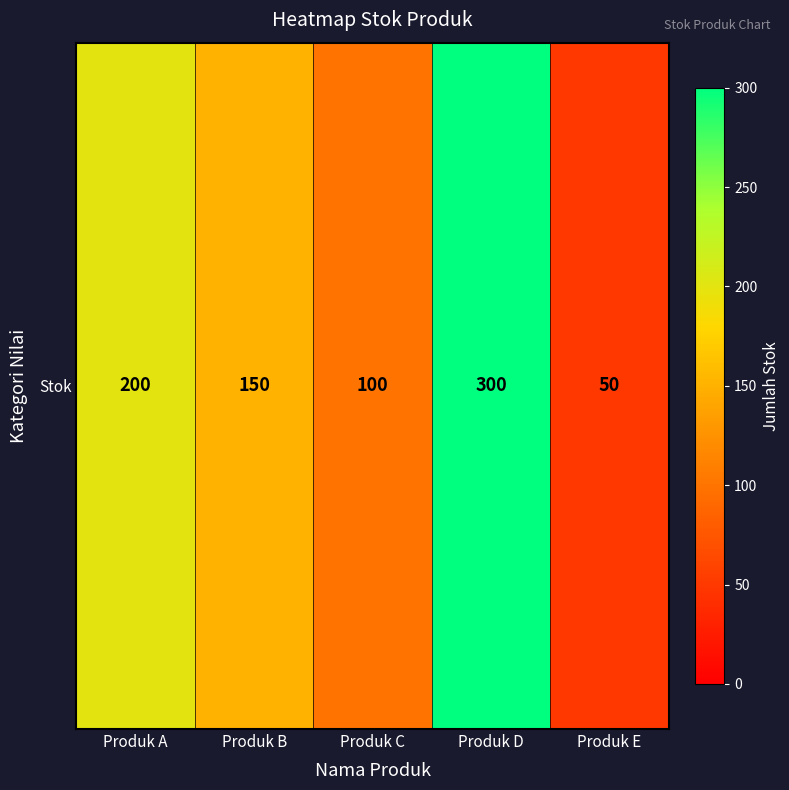

The chart shows a value of 459 at Produk D. True or false?

False